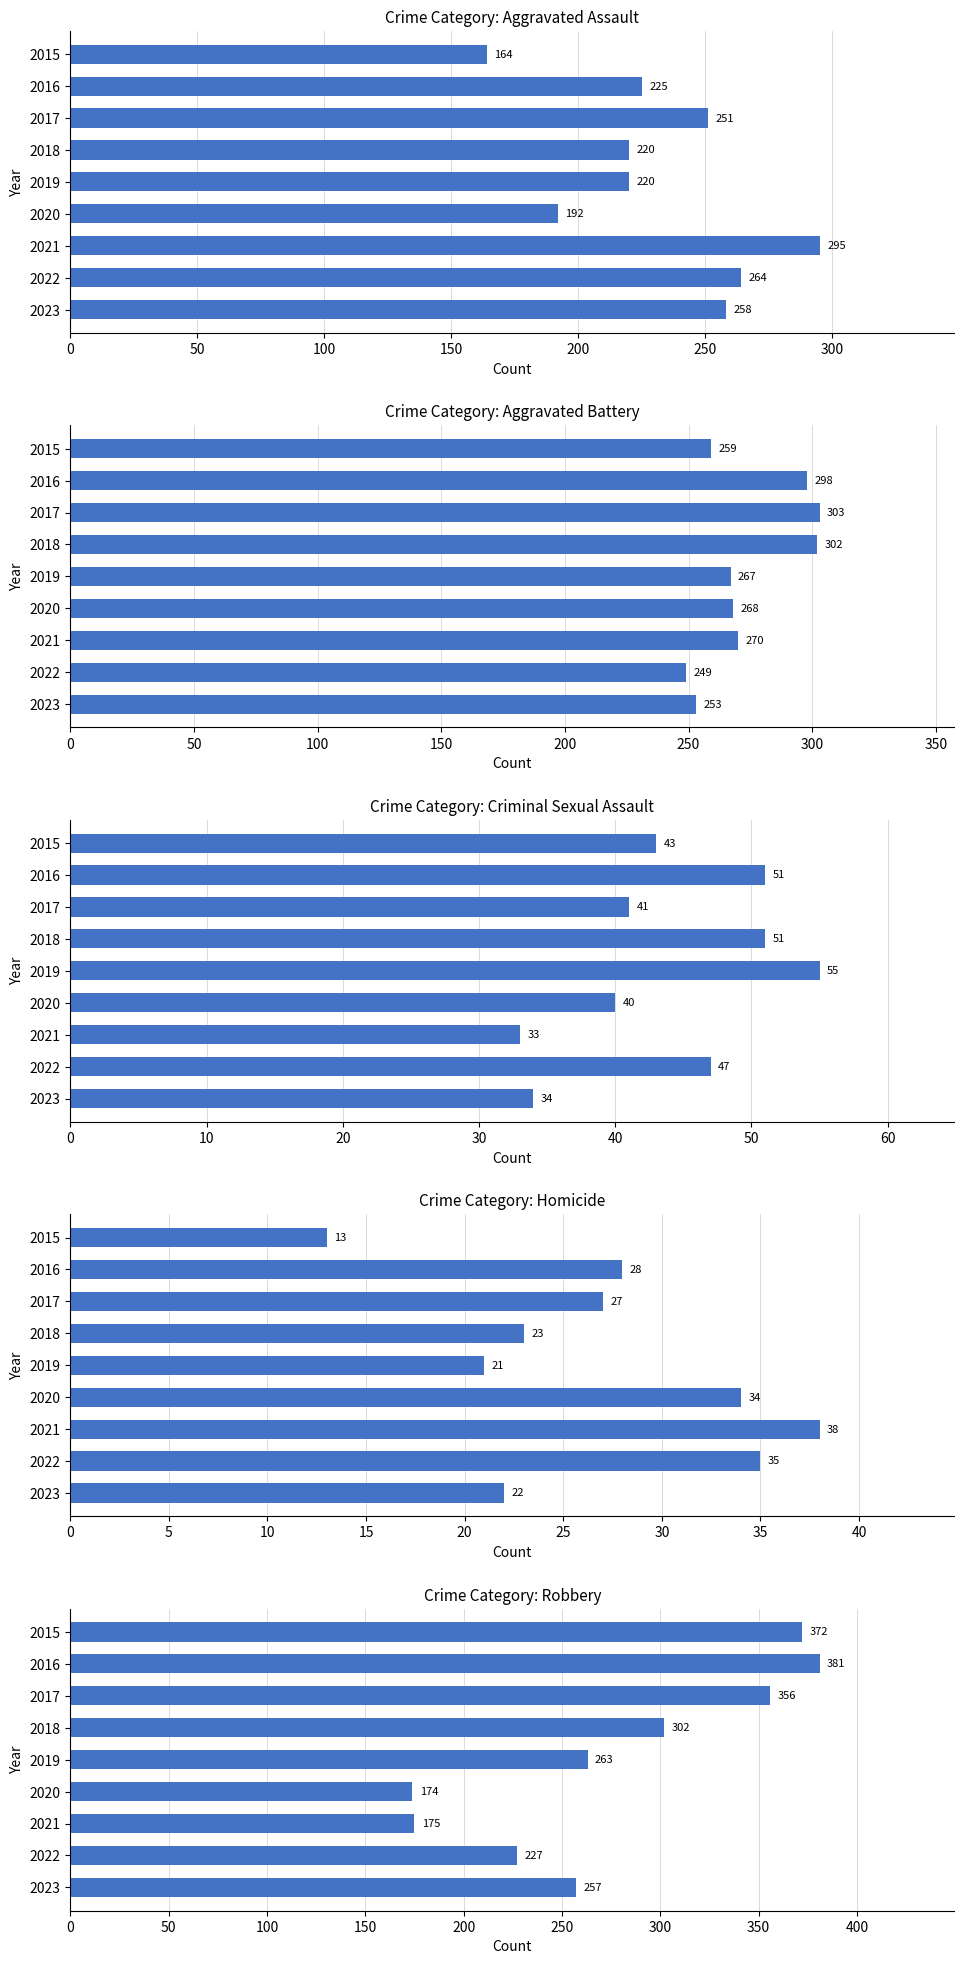

List the series in order of their peak value, lowest first.

Homicide, Criminal Sexual Assault, Aggravated Assault, Aggravated Battery, Robbery